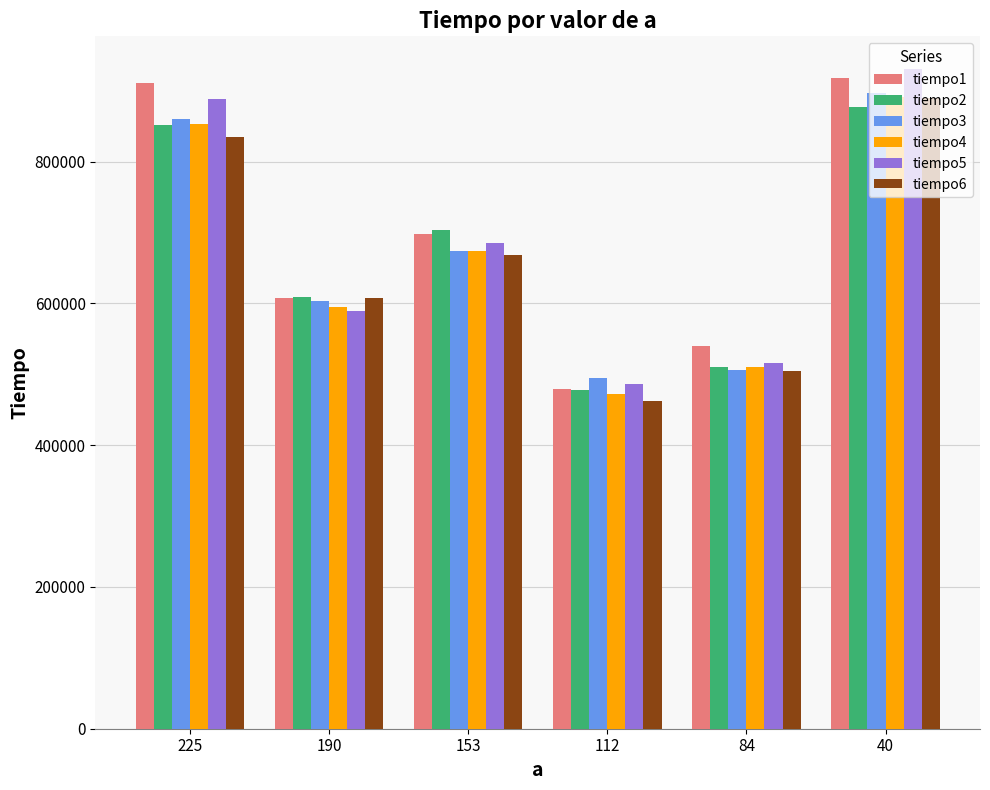

At which category is the sum across all series the highest?

40